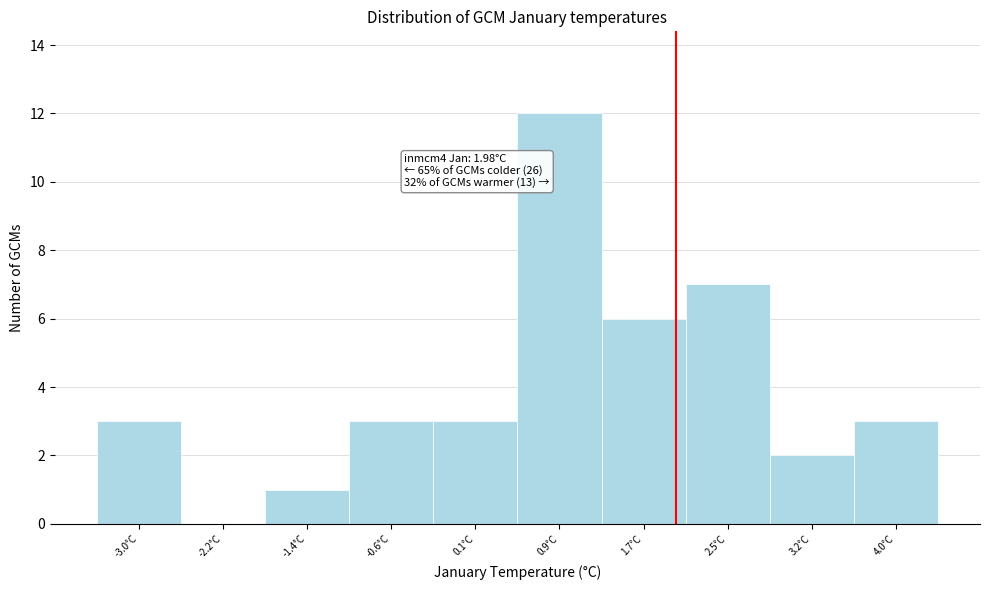

Which range on the x-axis has the tallest bar?

0.5 to 1.3